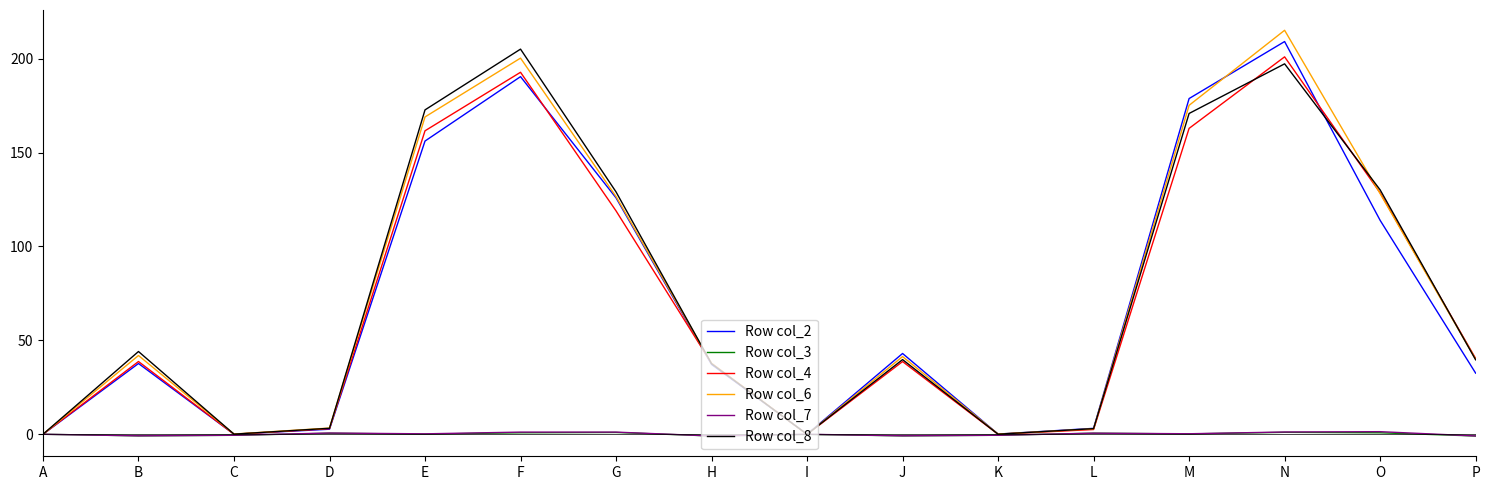

True or false: Row col_6 has a value of 68.5 at M.

False